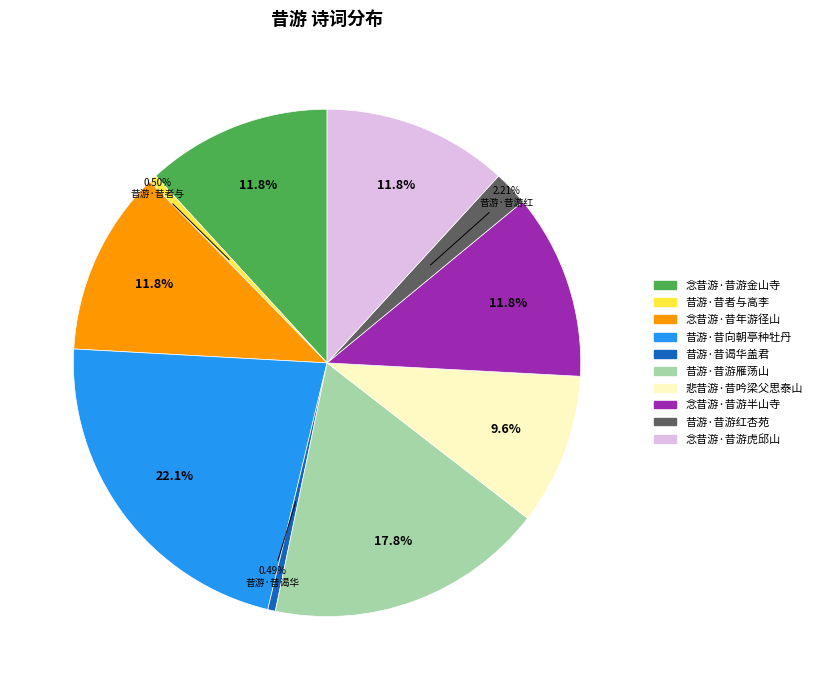

What is the ratio of the value at 悲昔游·昔吟梁父思泰山 to the value at 念昔游·昔游虎邱山?

0.8